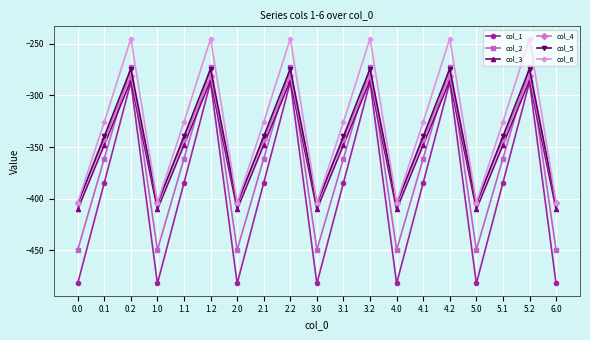

What is the approximate value of col_6 at 6.0?

-403.8